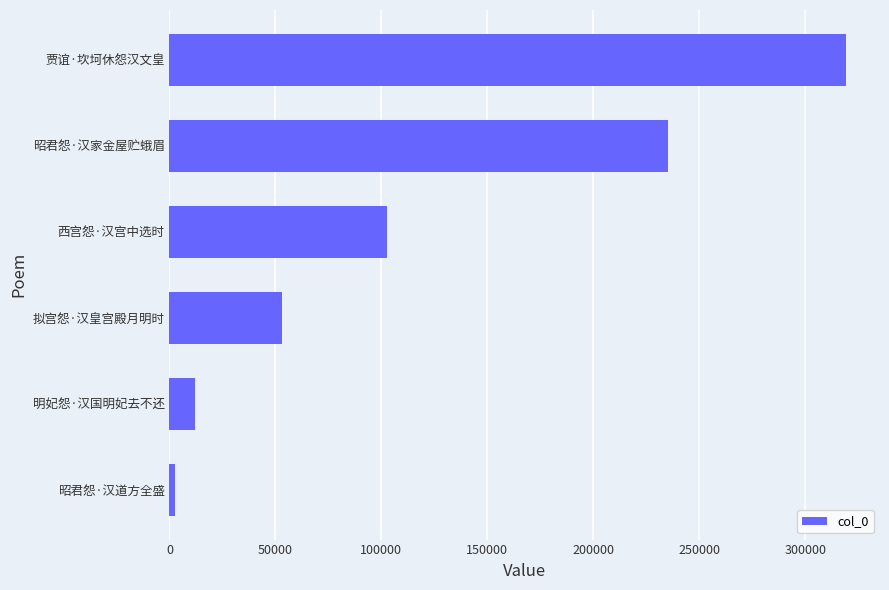

At which label is the value closest to 160886?

西宫怨·汉宫中选时